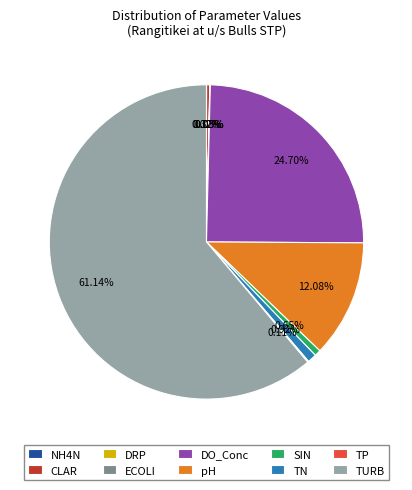

Which slice is the largest?

TURB